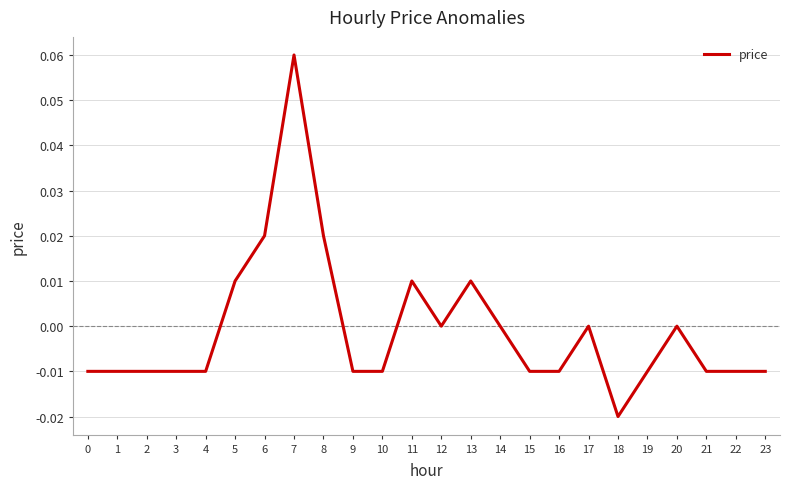

Which has a higher value, 16 or 11?

11